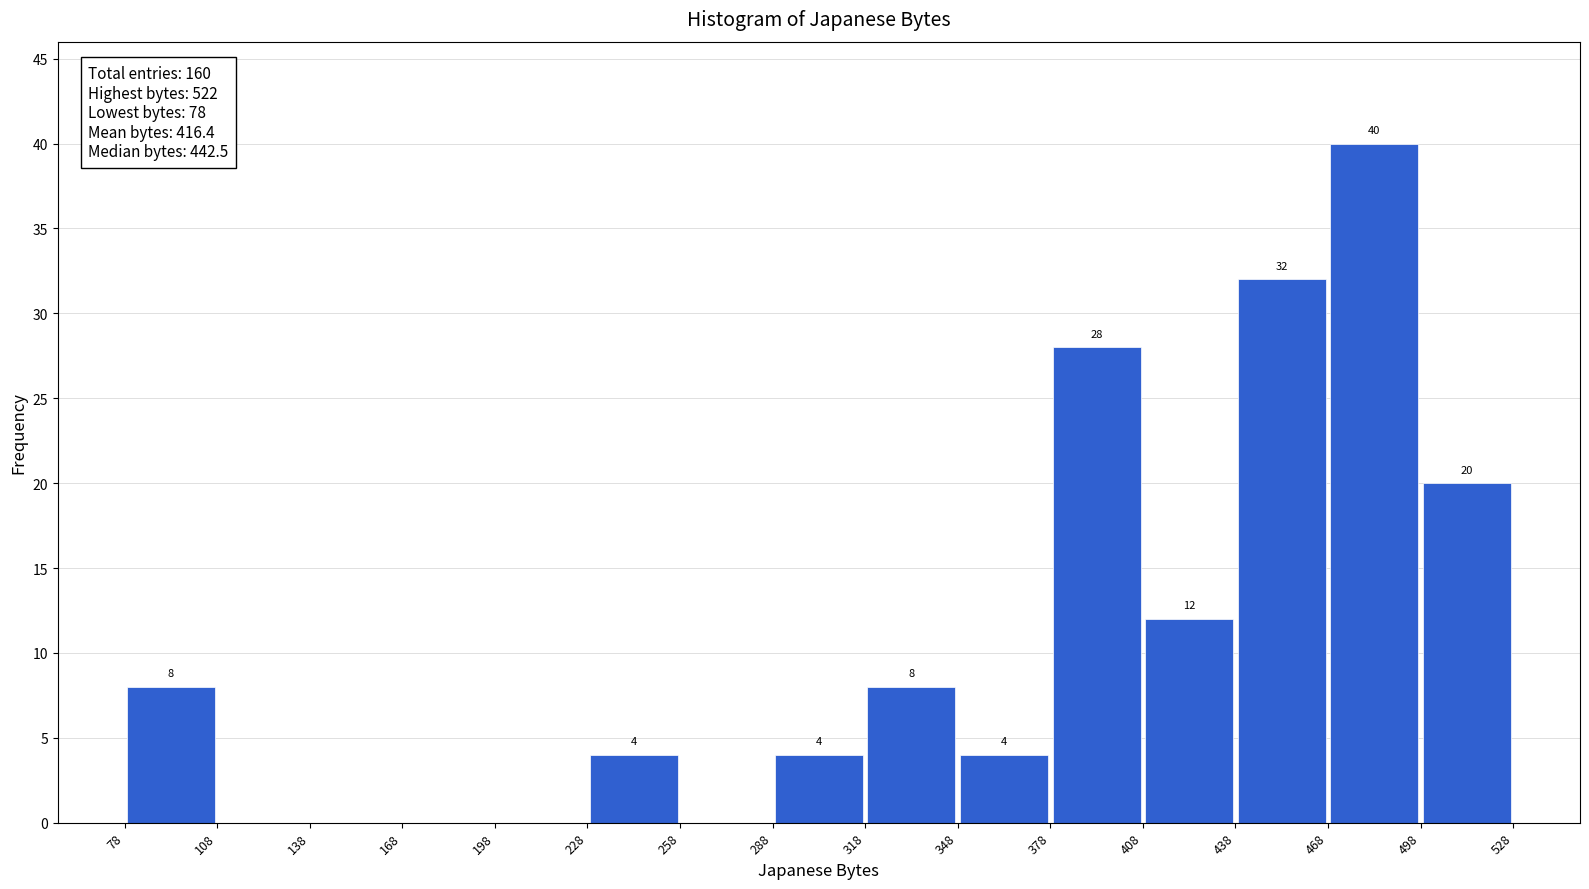

Over which range of the x-axis is the bar tallest?

468 to 498